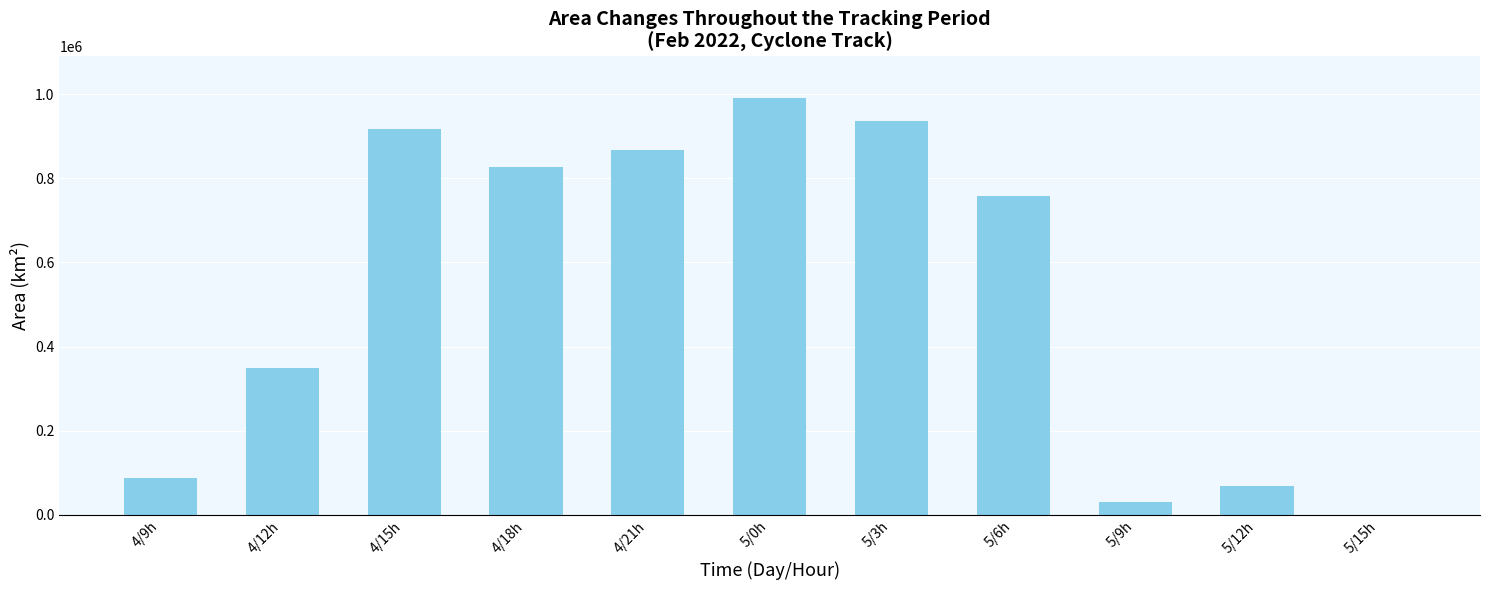

Where is the data nearest to the value 495312?

4/12h